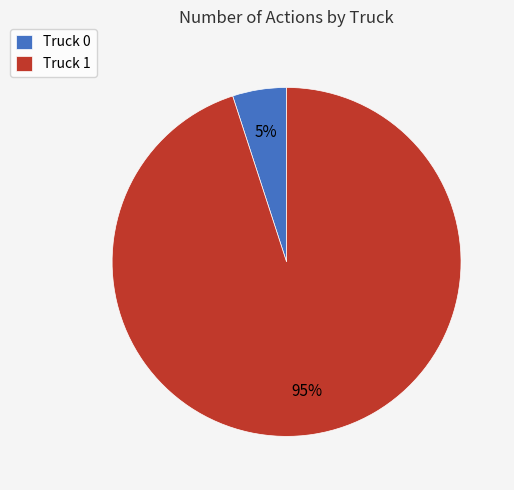

How many segments does this pie chart have?

2